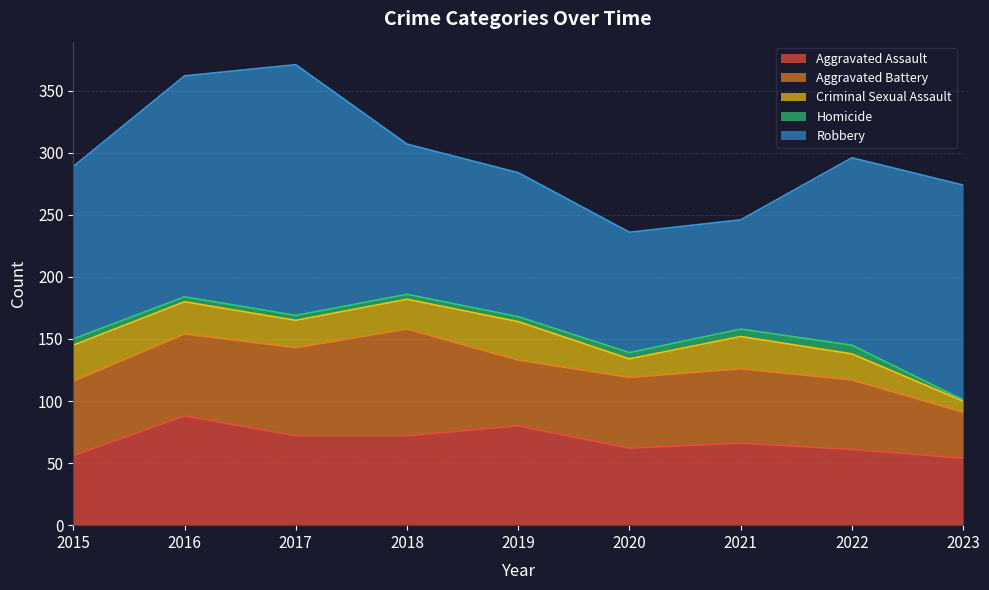

The Criminal Sexual Assault series shows 15 at 2020. True or false?

True